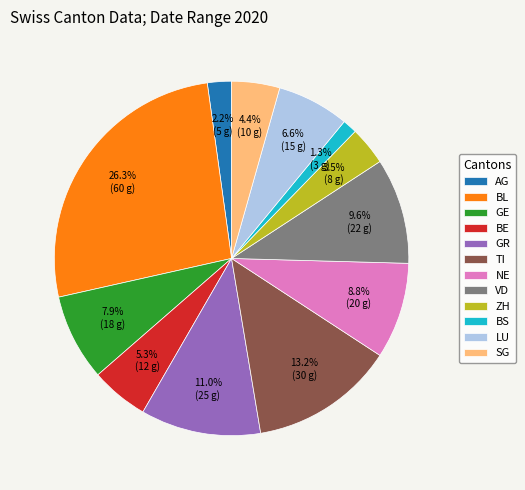

Which slice is the largest?

BL